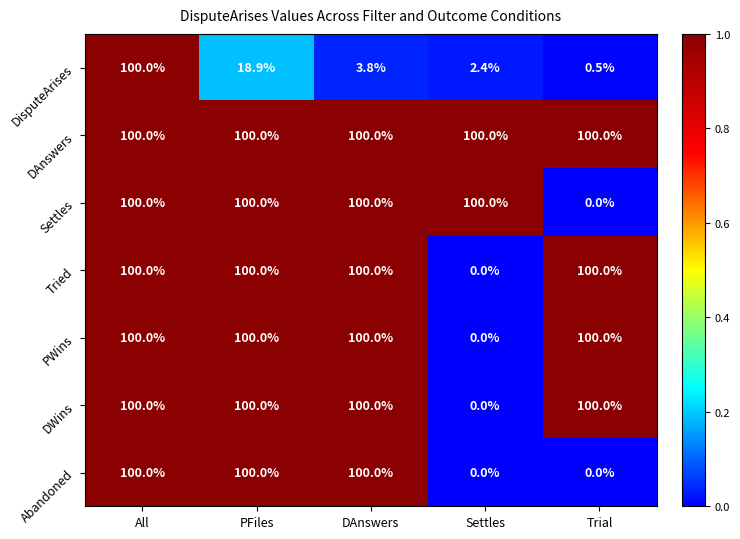

What is the spread (max minus min) of values at Settles?

100.0